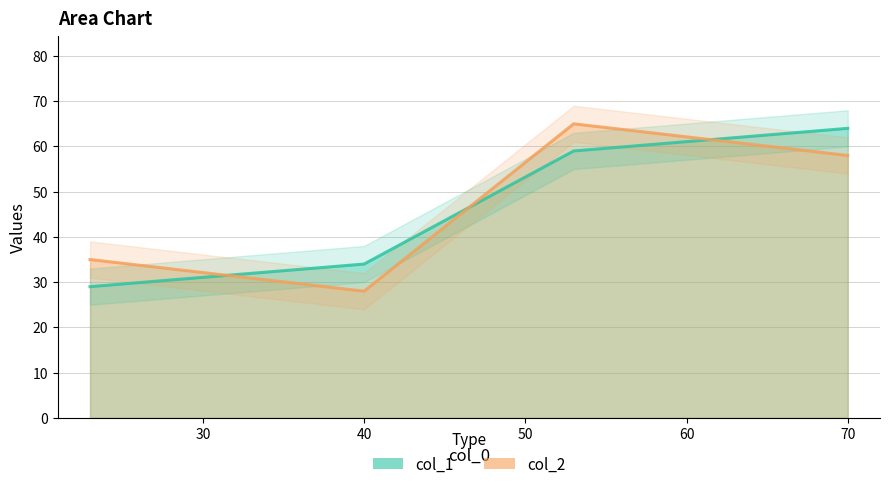

Is the value of col_1 at 53.0 greater than the value of col_2 at 40.0?

Yes